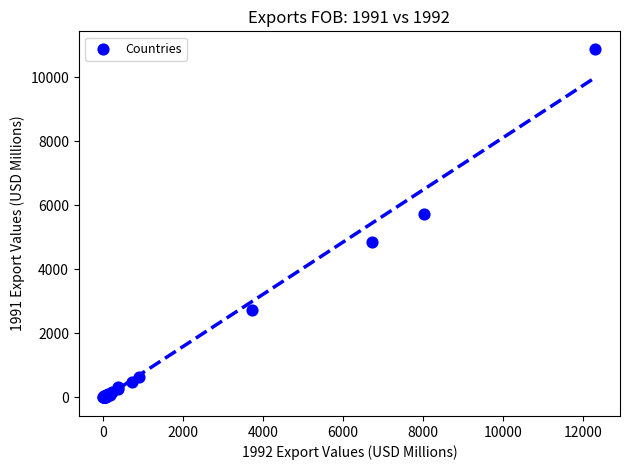

What Y value in the scatter plot is closest to 5447?

5726.3